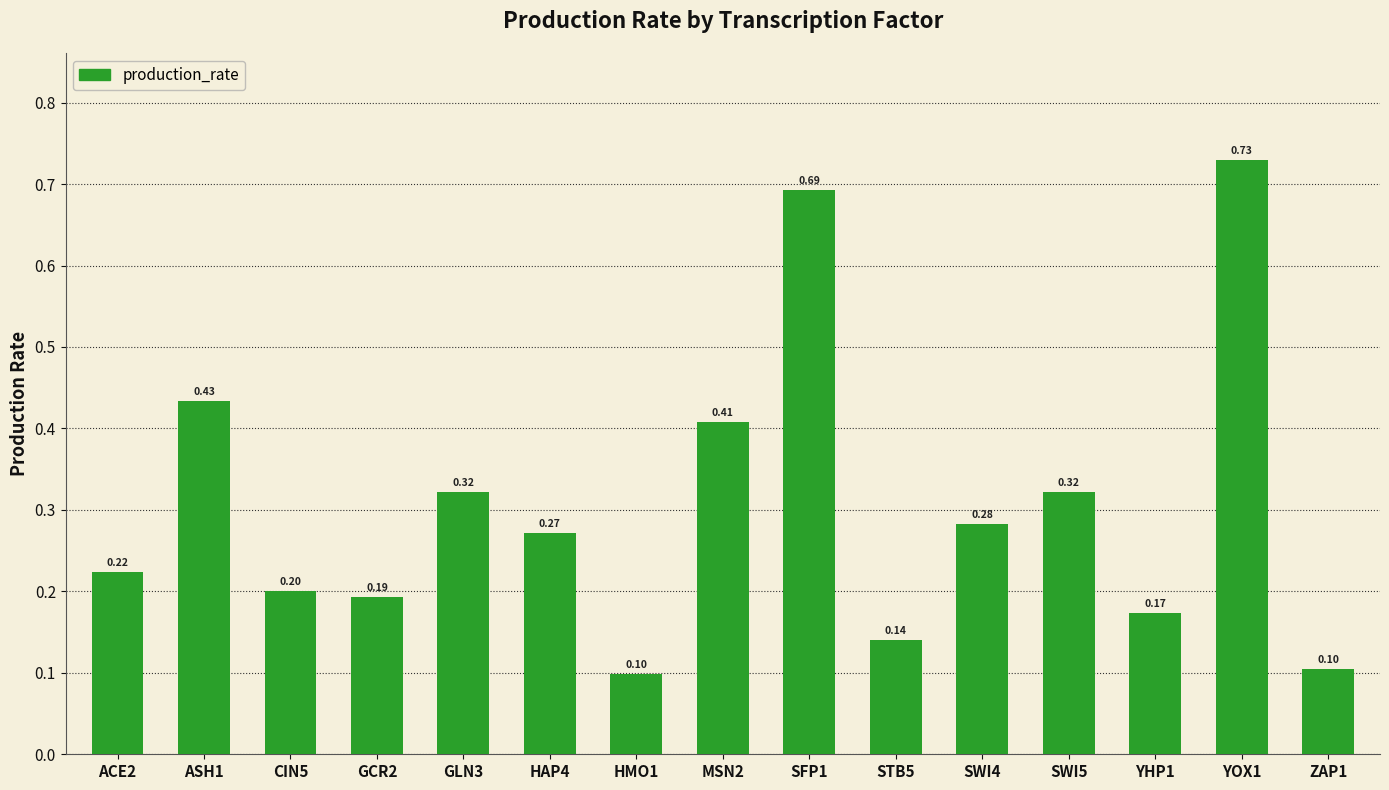

Which has a higher value, SWI5 or HAP4?

SWI5